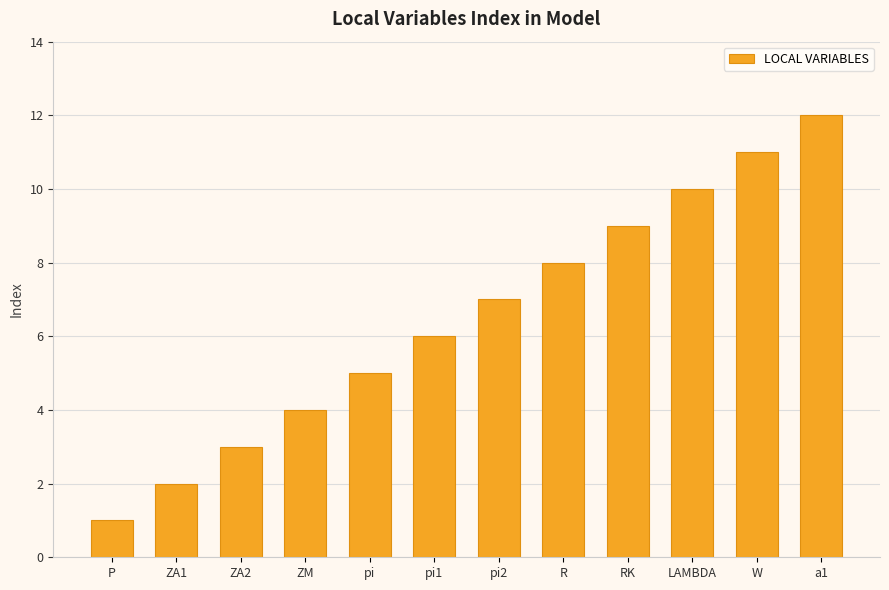

What is the difference between the second highest and second lowest values?

9